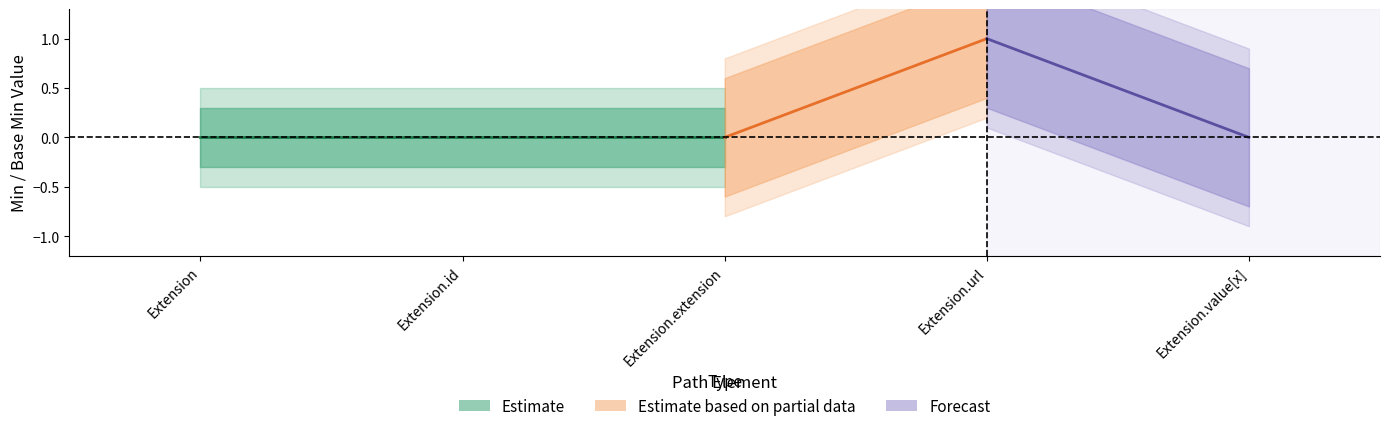

How many lines are shown in the chart?

2